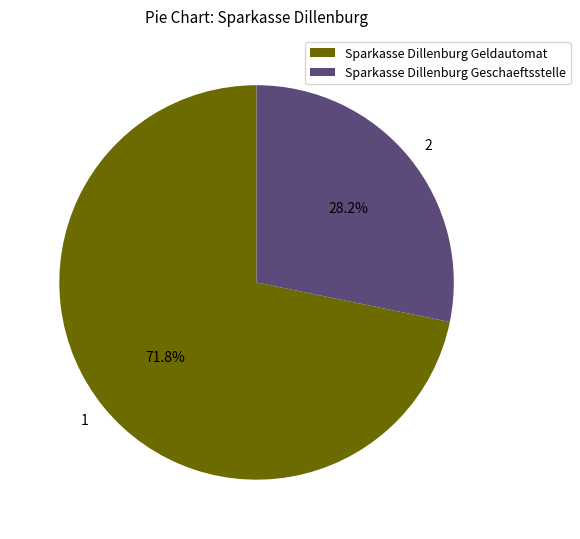

The Sparkasse Dillenburg Geschaeftsstelle slice represents 36% of the pie. True or false?

False